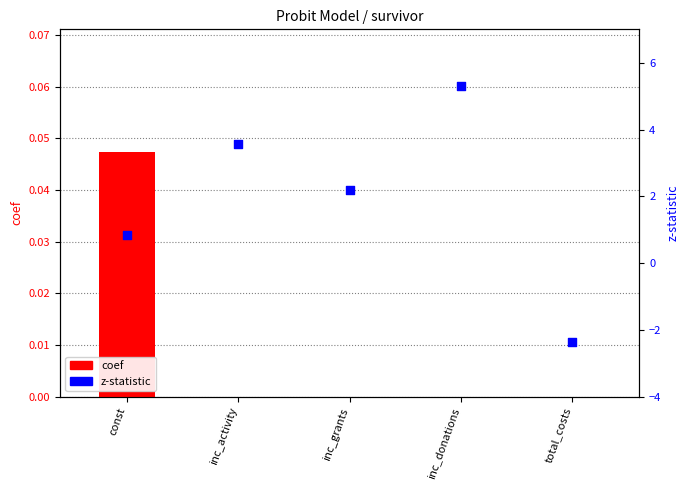

What are all the series names shown in the legend?

coef, z-statistic